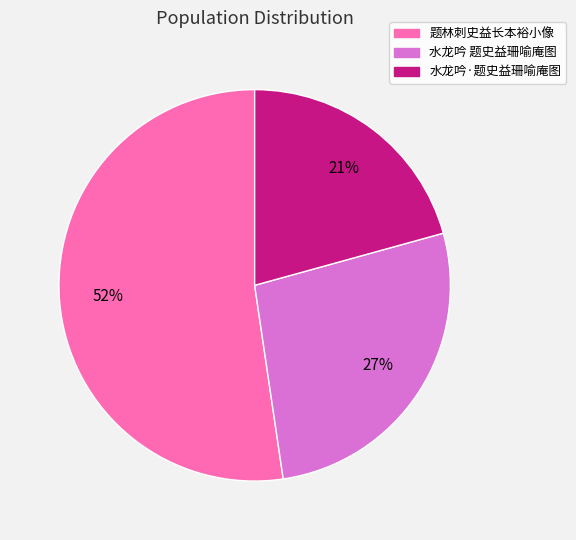

Which has a higher value, 题林刺史益长本裕小像 or 水龙吟·题史益珊喻庵图?

题林刺史益长本裕小像